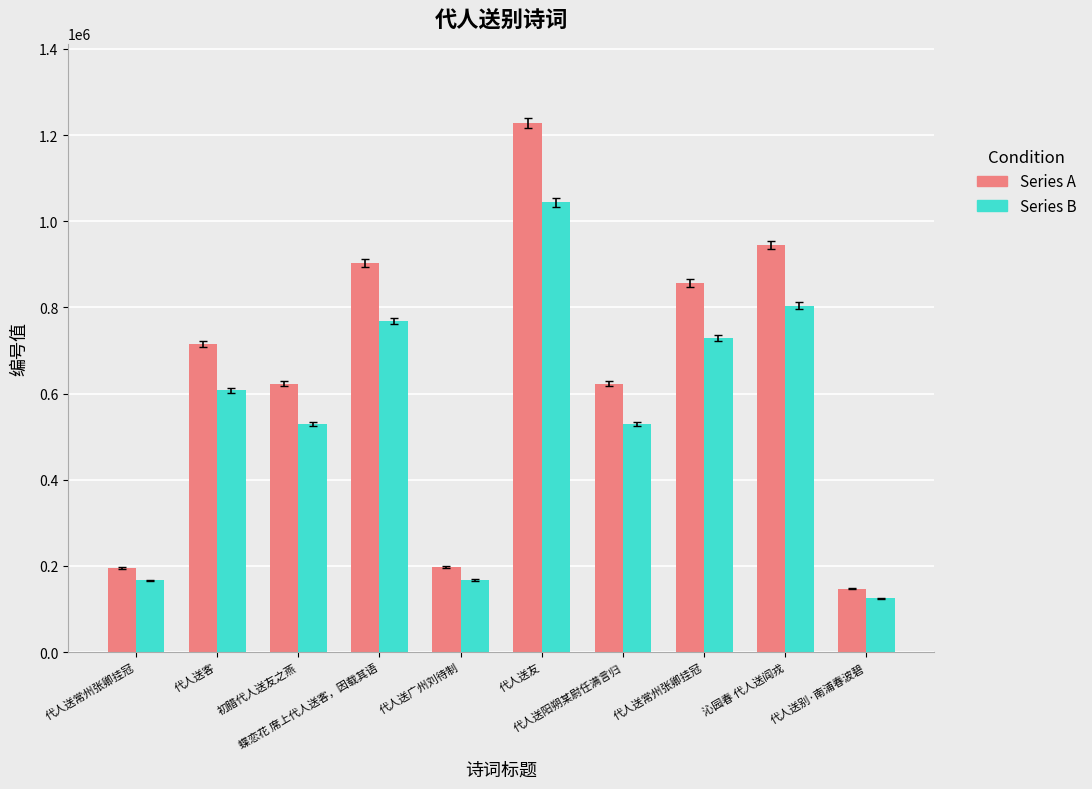

Are the bars horizontal?

No